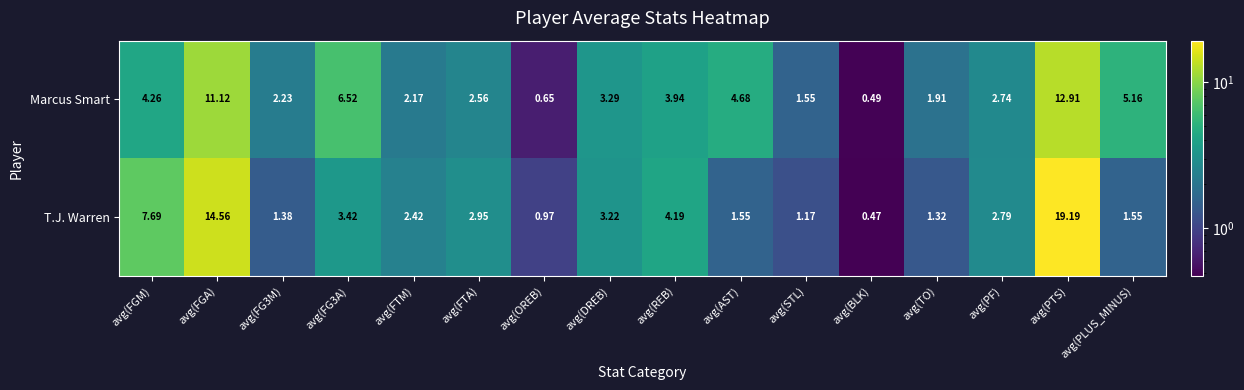

Between avg(FGA) and avg(TO), which series saw the biggest shift?

T.J. Warren